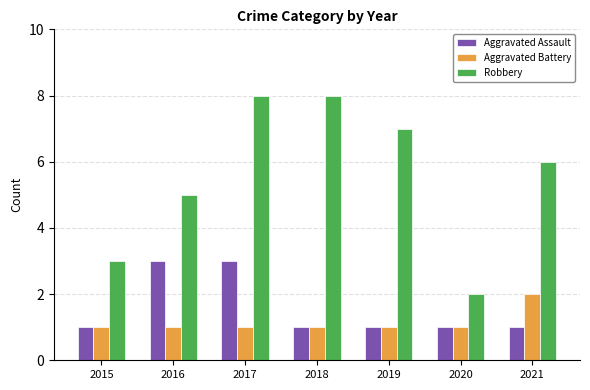

What is the maximum value shown in the chart?

8